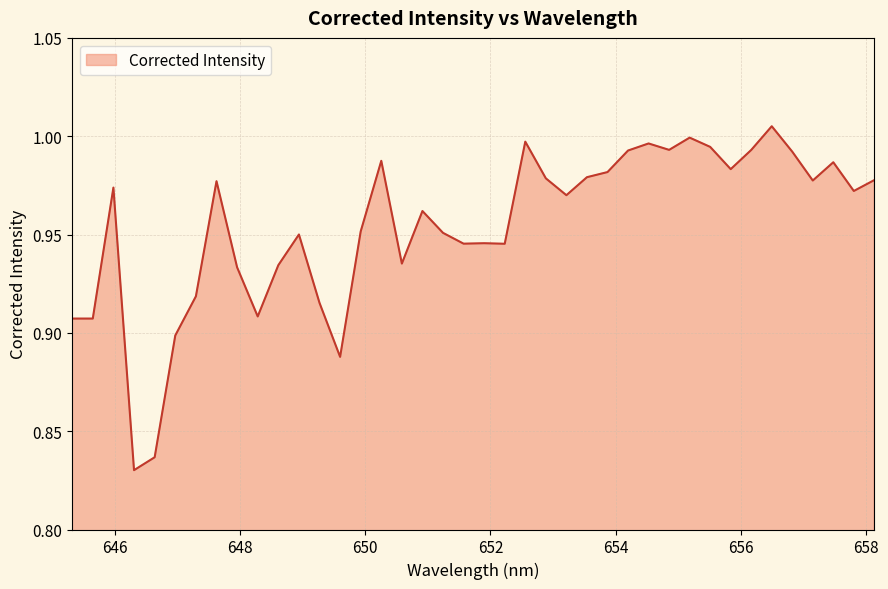

What is the label of the 2nd point from the right?

657.803405762